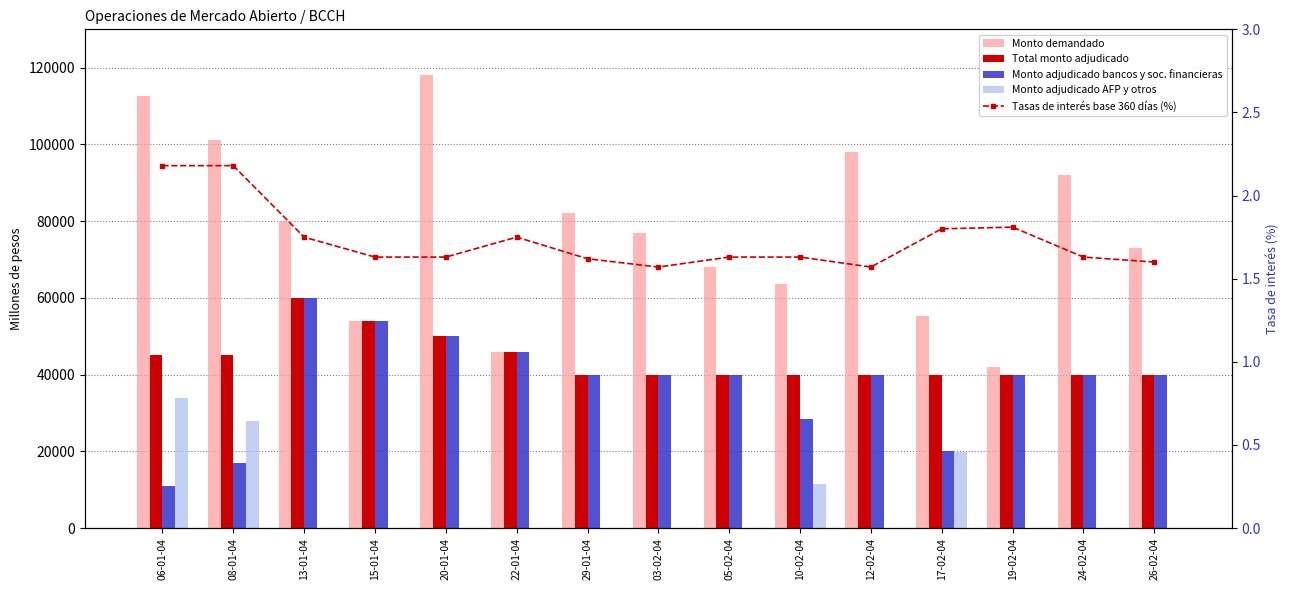

Is the value of Tasas de interés base 360 días (%) at 20-01-04 greater than the value of Monto demandado at 08-01-04?

No